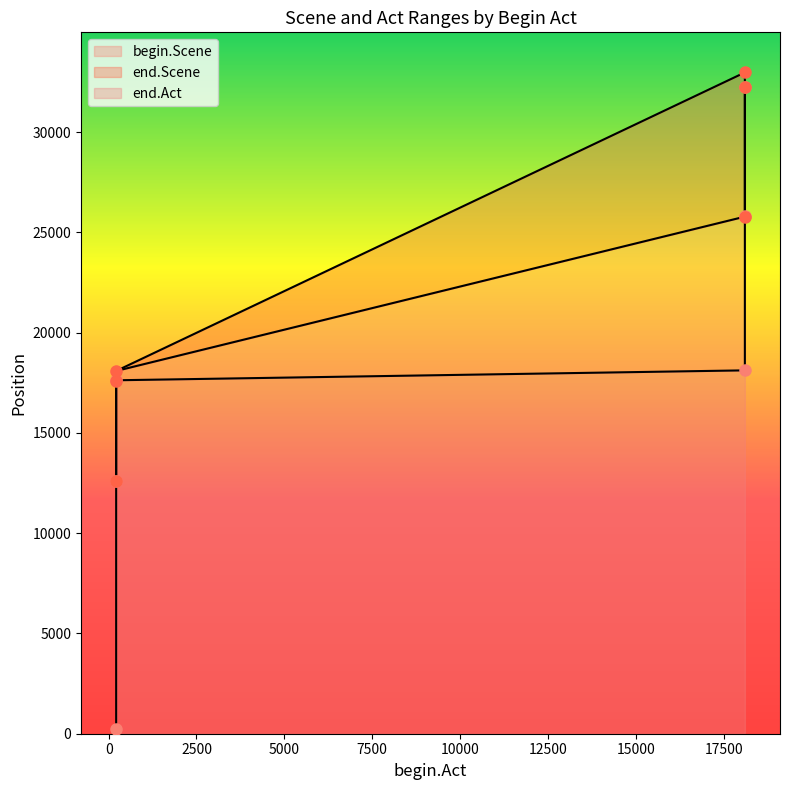

True or false: end.Act and end.Scene intersect in this chart.

False